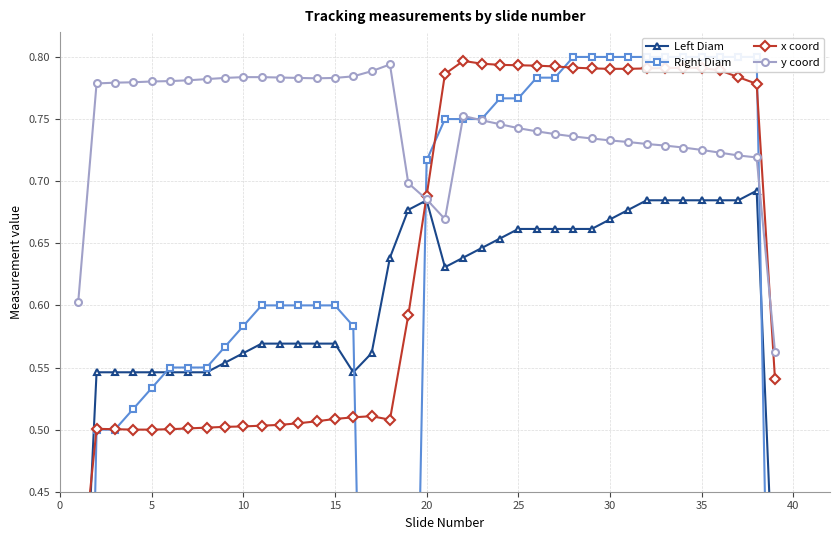

True or false: y coord has more than 1 points higher than both neighbors.

True